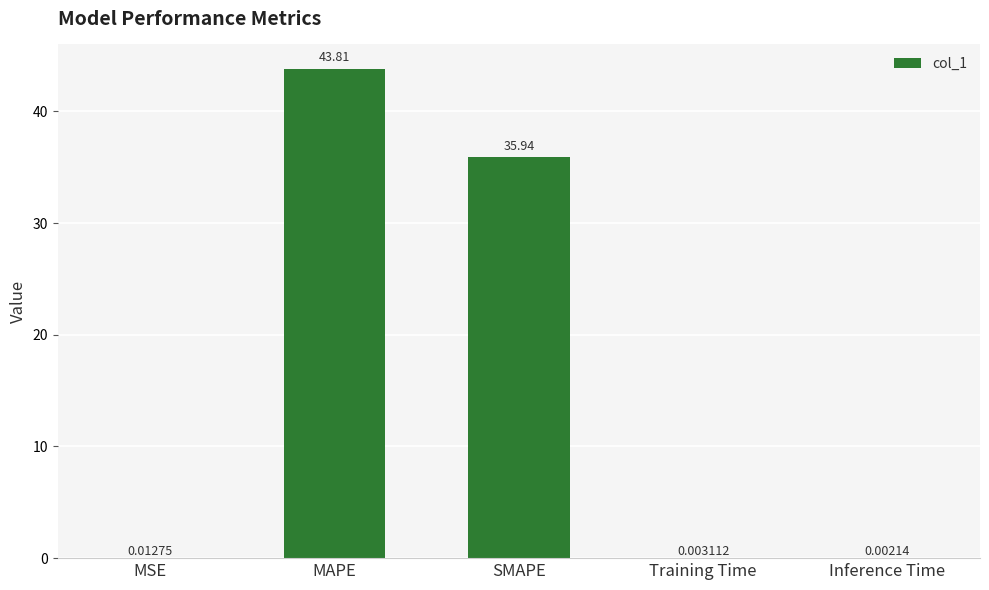

How many series are shown in this chart?

1